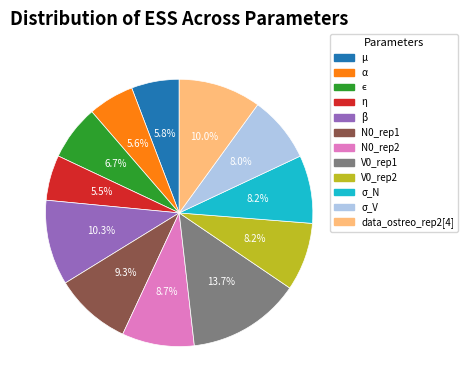

Do μ and α together represent more than half of the pie?

No